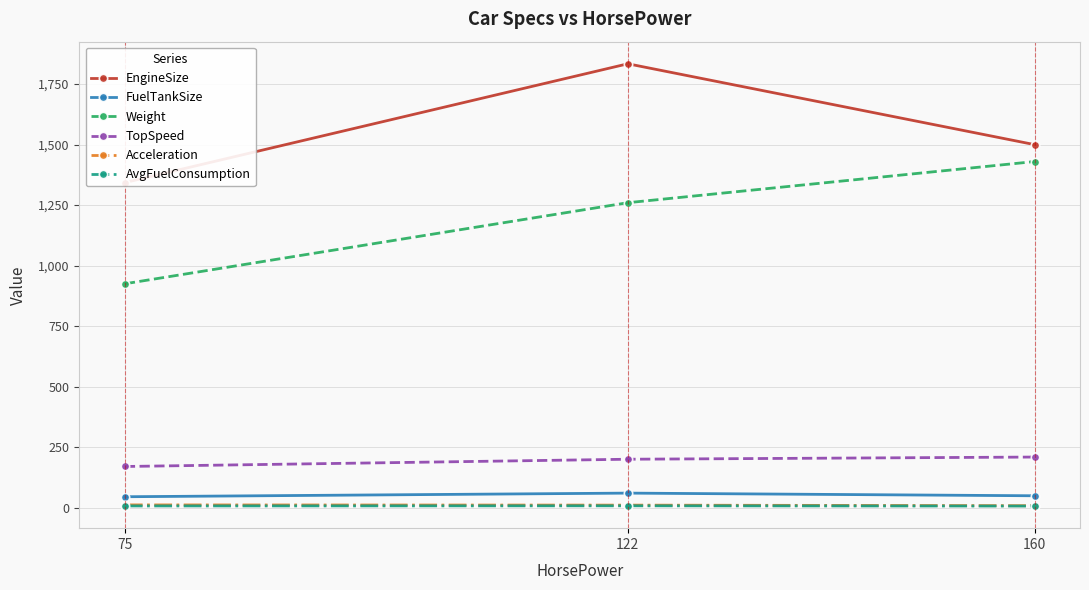

Does the chart have visible grid lines?

Yes